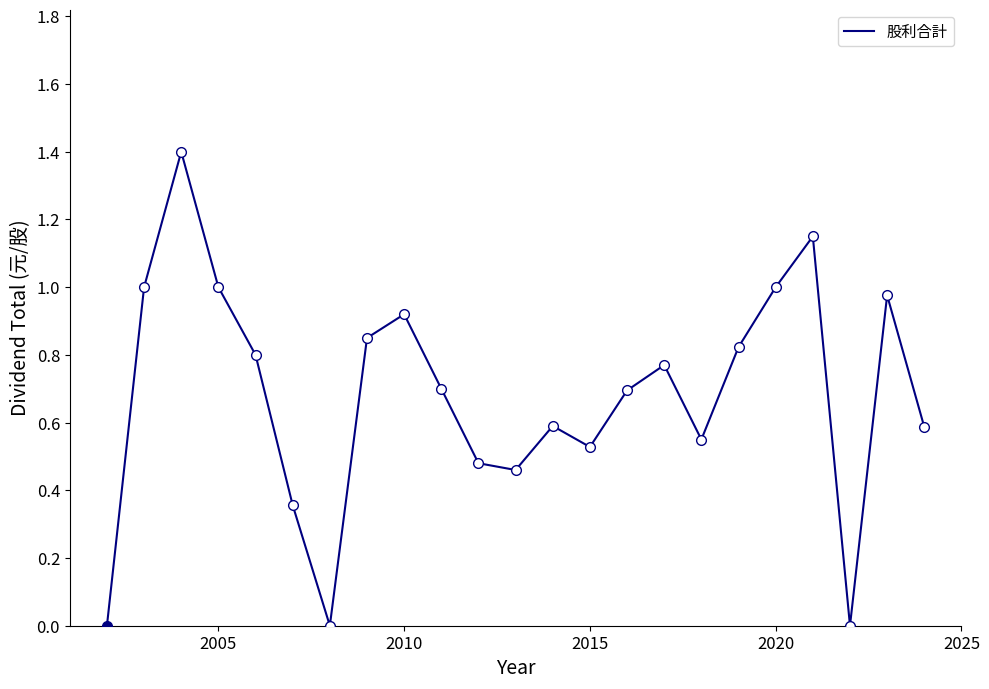

What is the greatest value displayed?

1.4